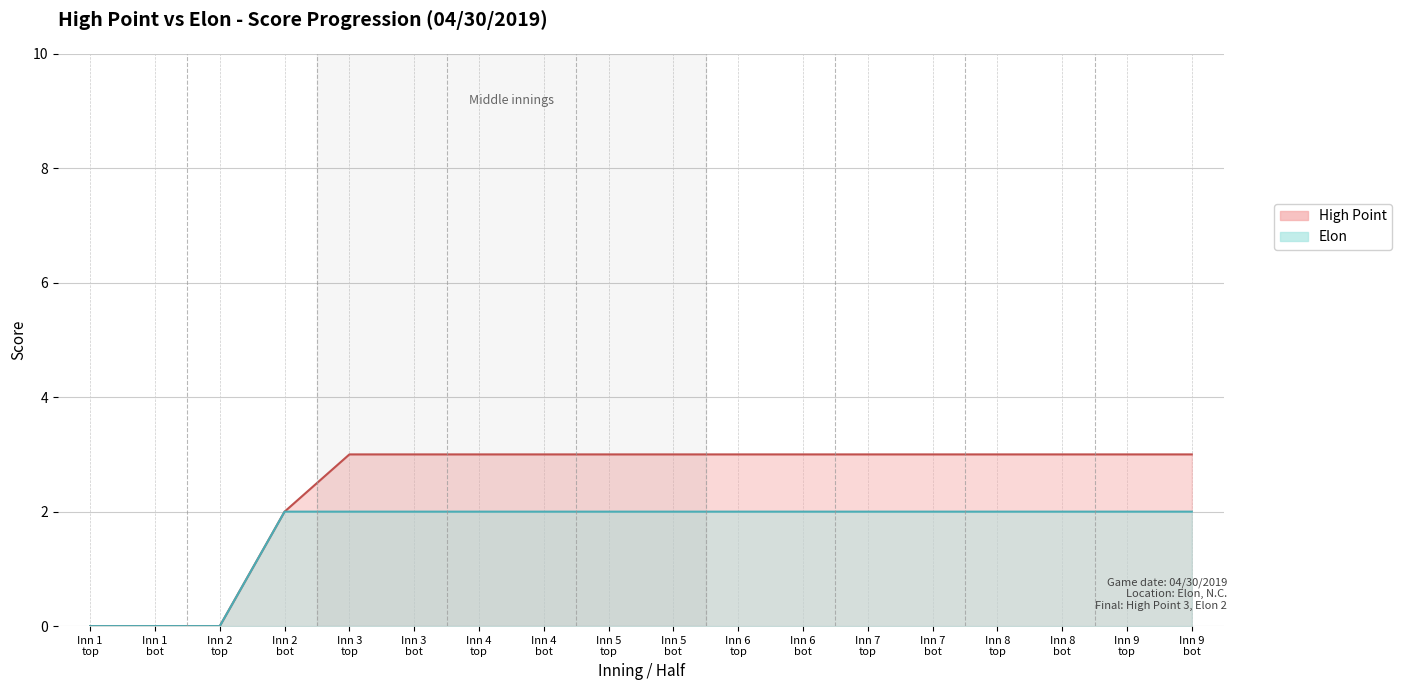

What is the total value across all series at Inn 8 top?

5